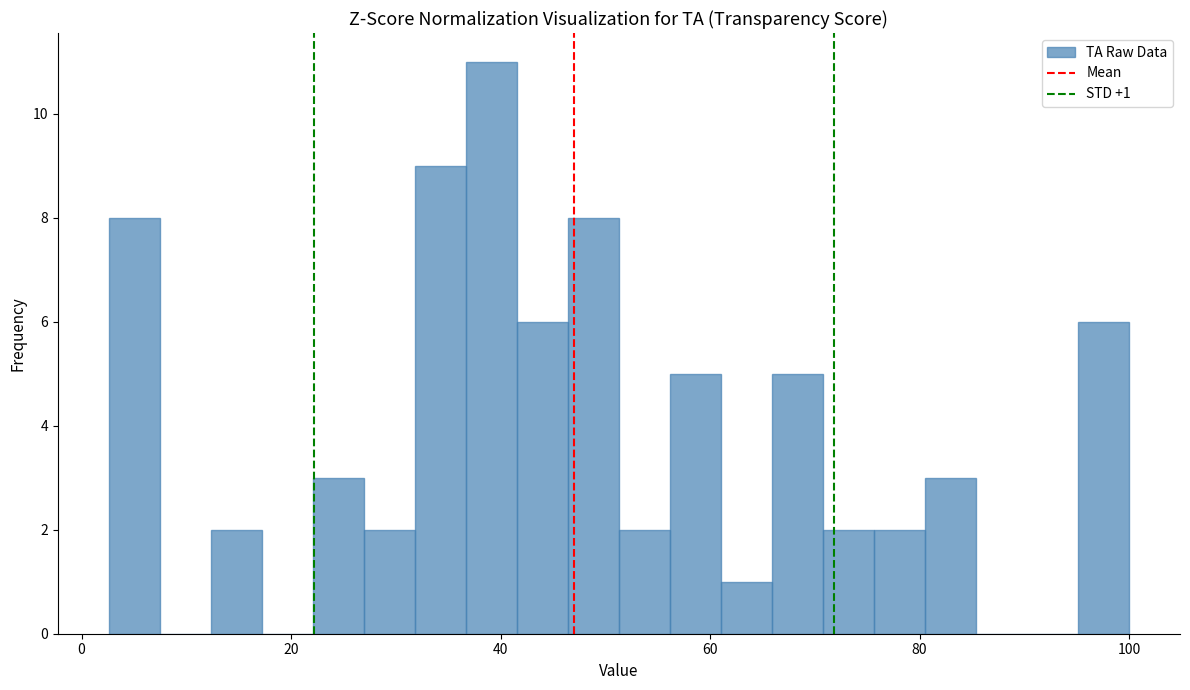

Read against the x-axis, roughly where is the centre of the tallest bar?

40